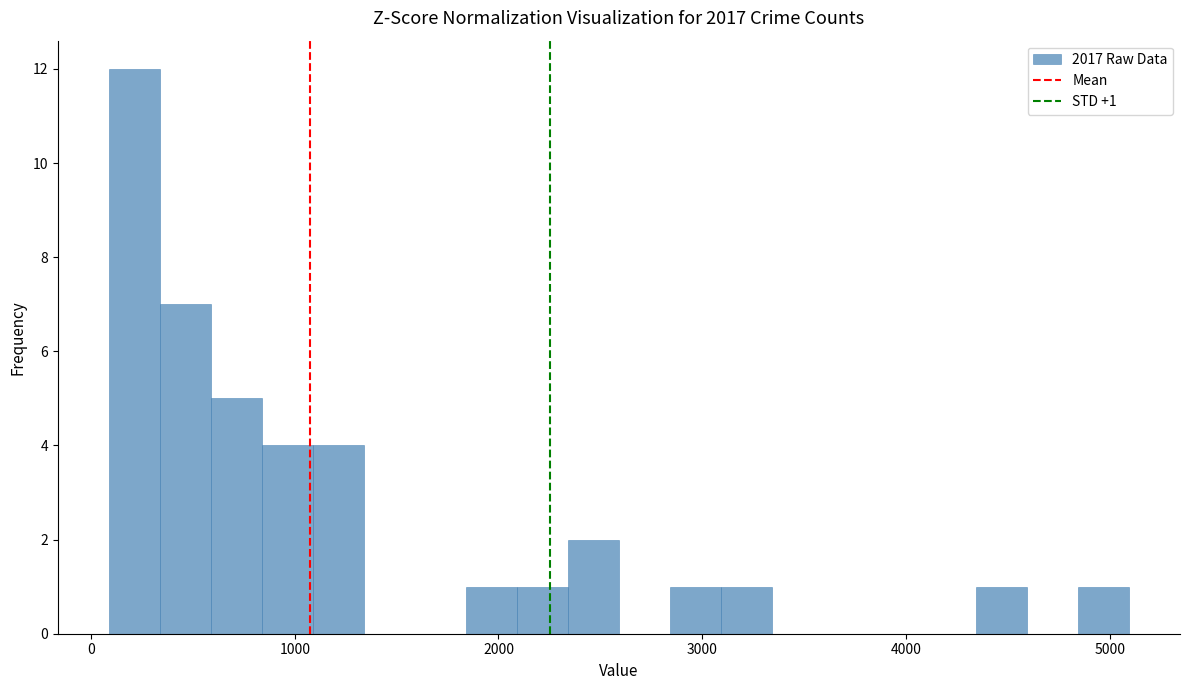

Read against the x-axis, roughly where is the centre of the tallest bar?

200